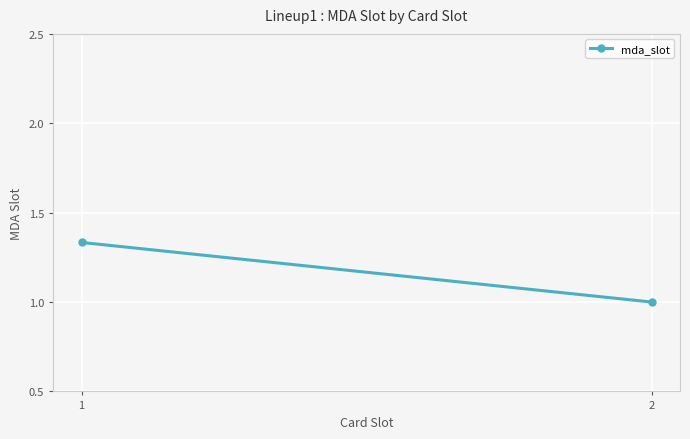

Reading right to left, list all the values displayed in this chart.

1.0	1.3